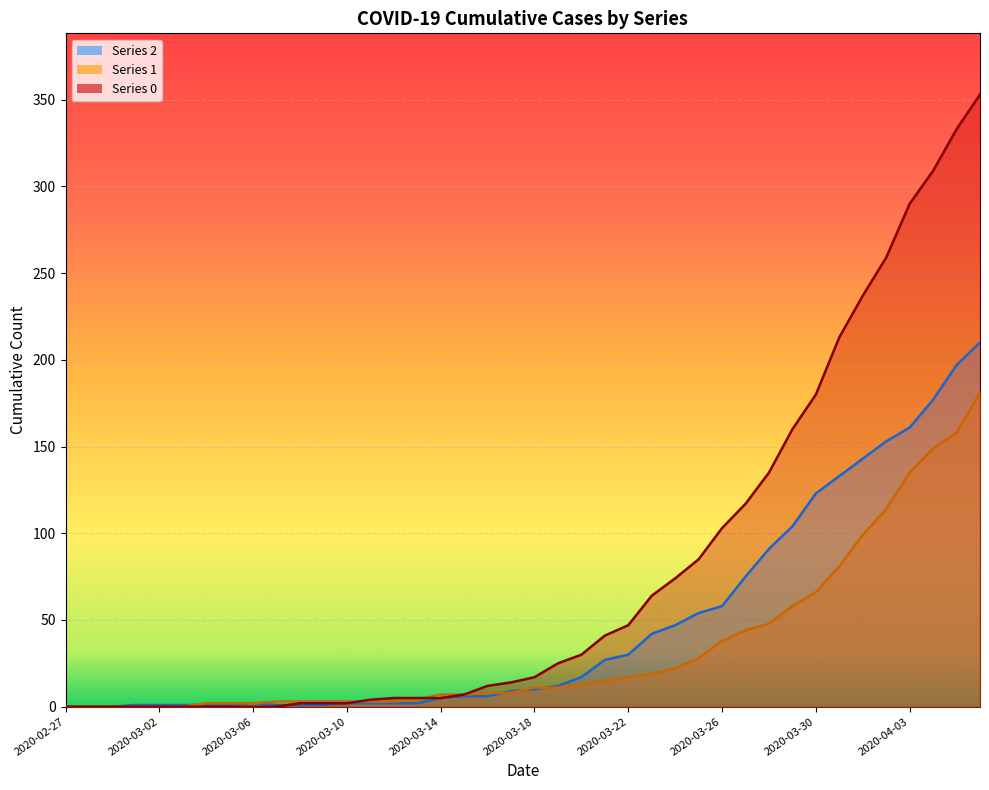

Where is 0 nearest to the value 176?

2020-03-30